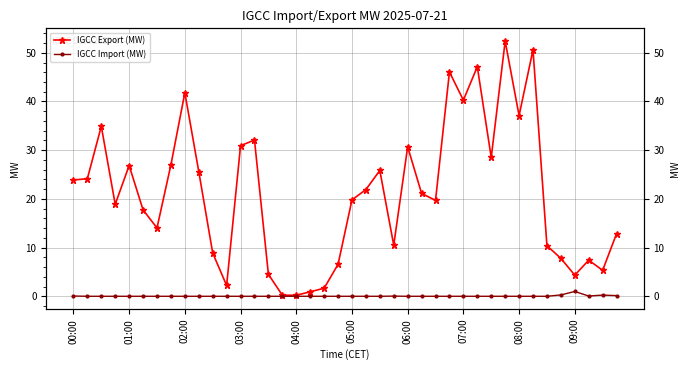

Which label corresponds to the smallest value in the chart?

01:00